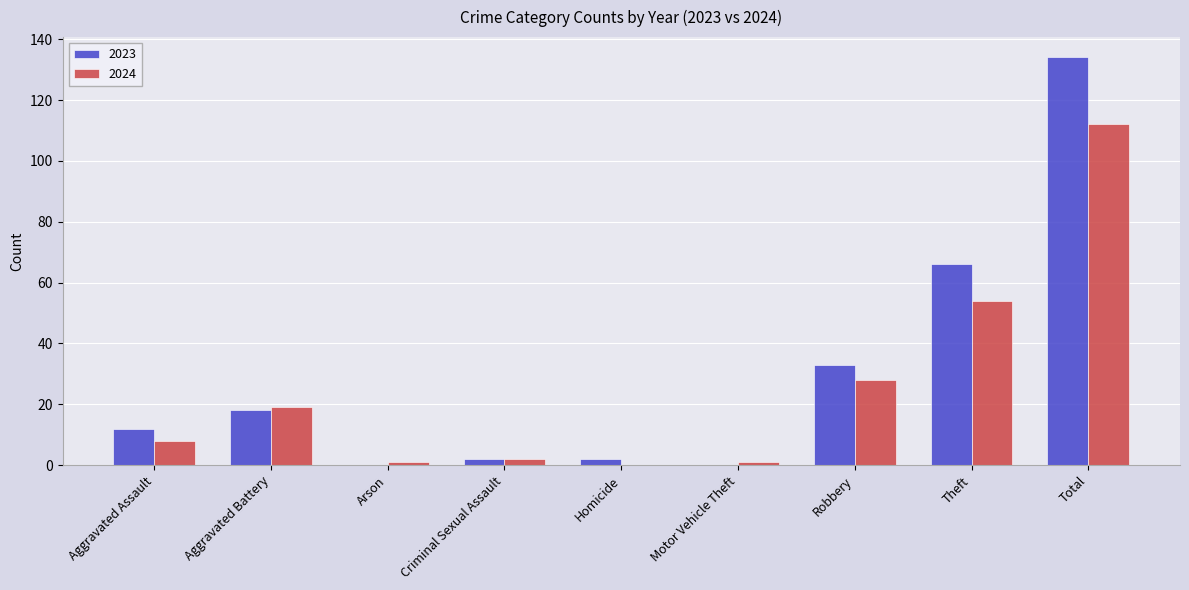

What are all the series names shown in the legend?

2023, 2024